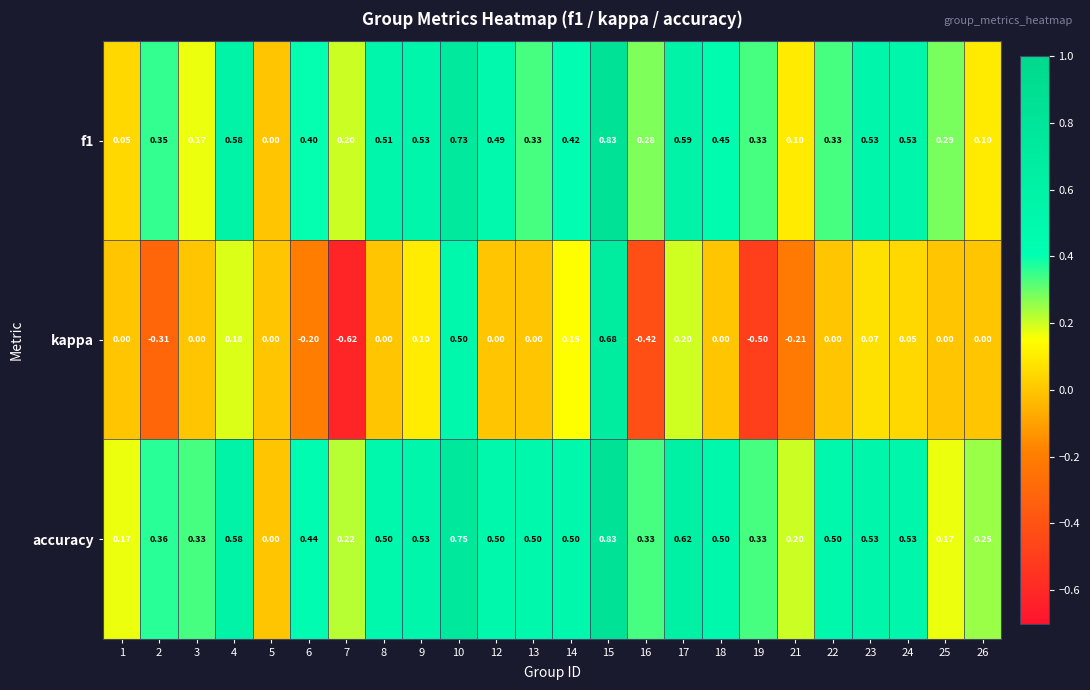

Which series has the largest total across all categories?

accuracy